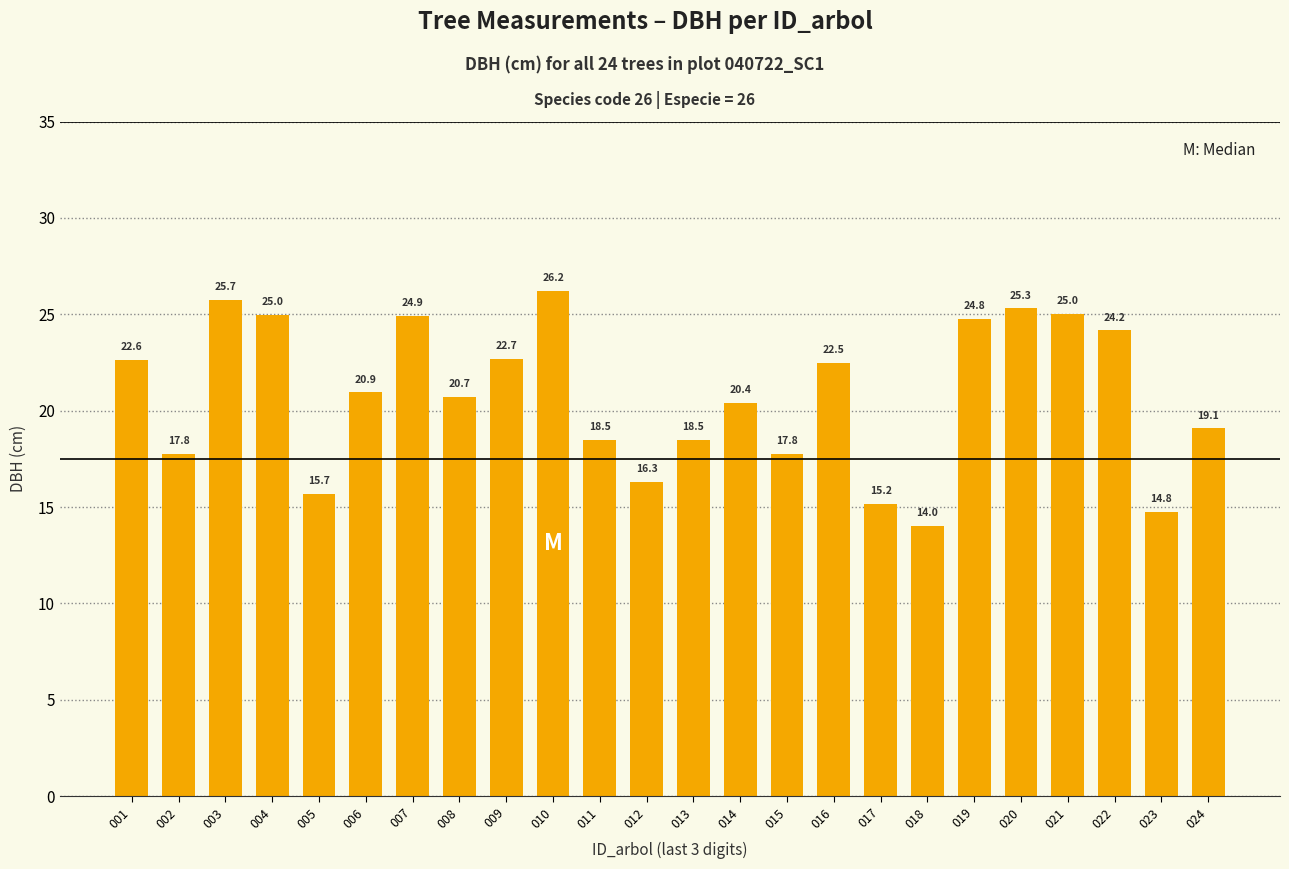

What is the value of the 1st bar from the left?

22.6